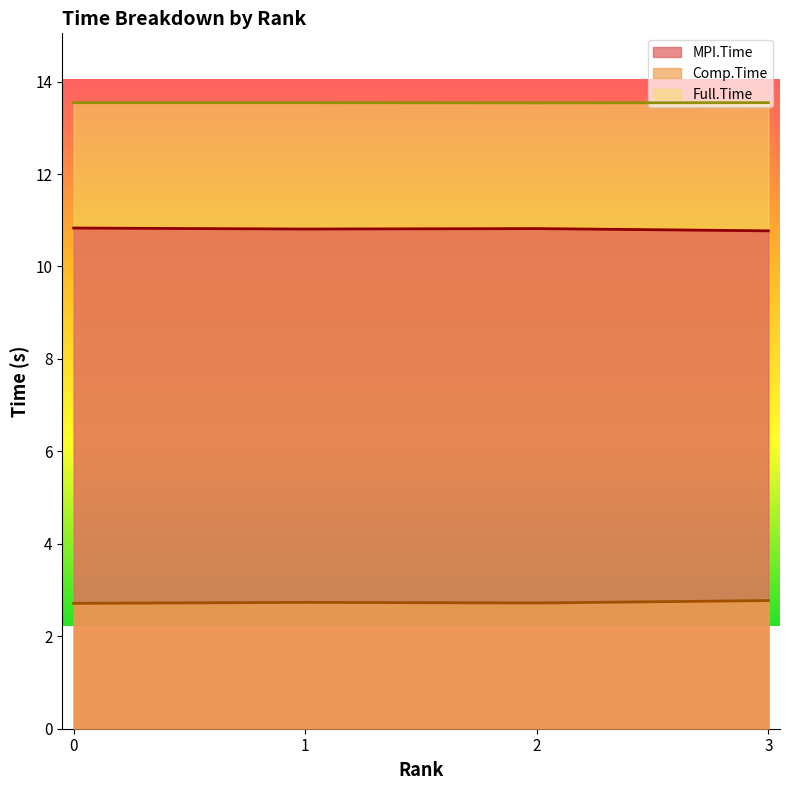

Reading right to left, extract all data points from this chart.

MPI.Time: 10.8	10.8	10.8	10.8
Comp.Time: 2.8	2.7	2.7	2.7
Full.Time: 13.5	13.5	13.5	13.5